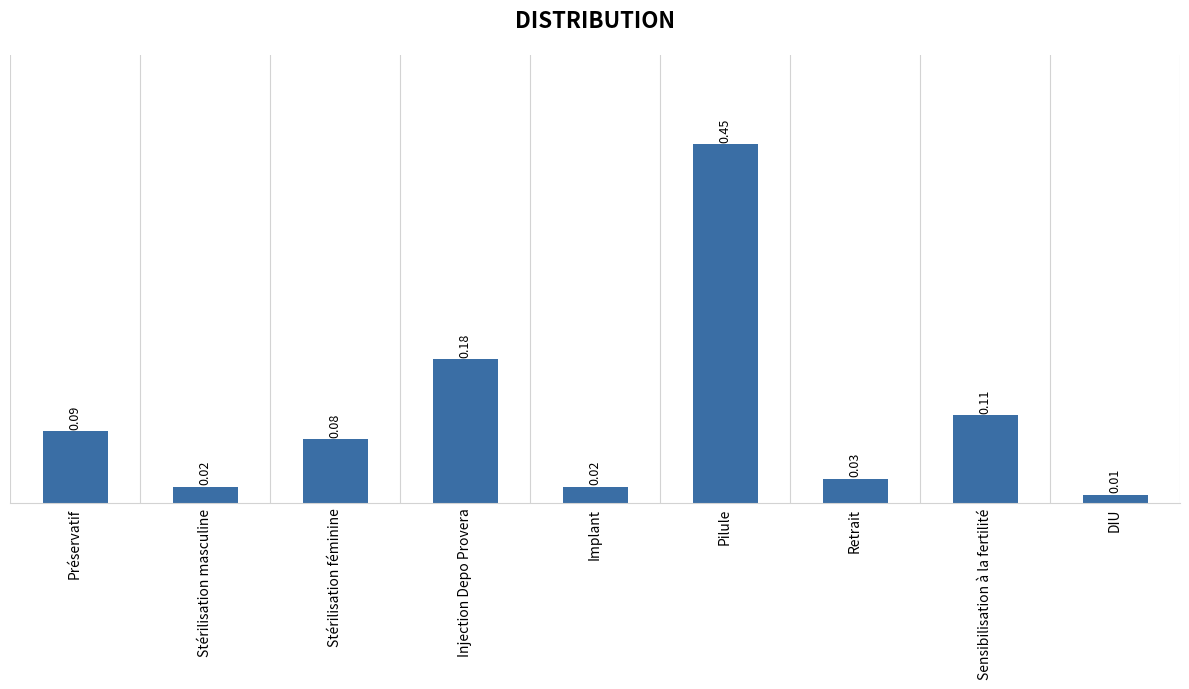

What is the difference between the maximum and minimum values?

0.4